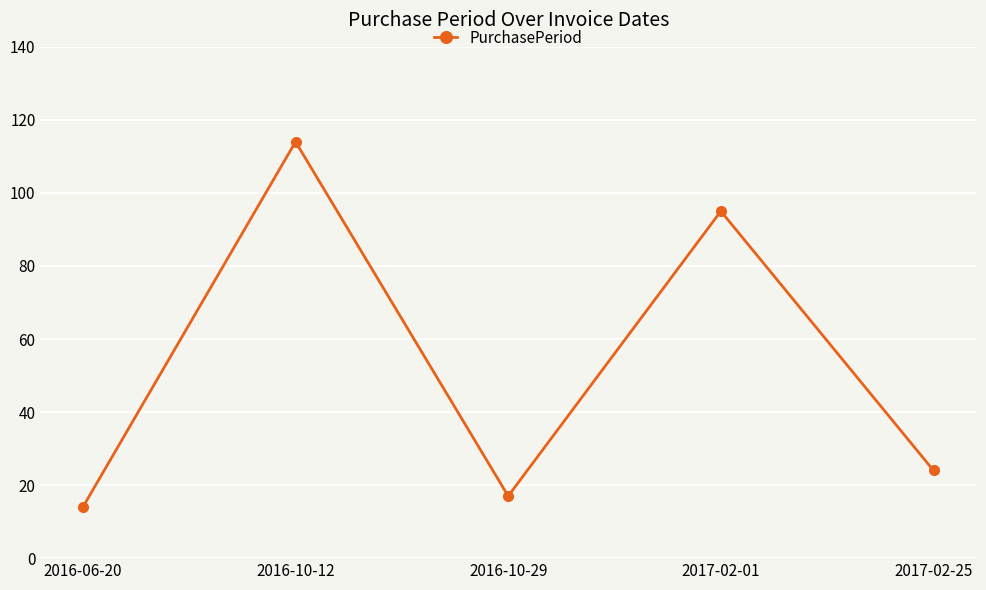

Which has a higher value, 2016-10-29 or 2016-10-12?

2016-10-12